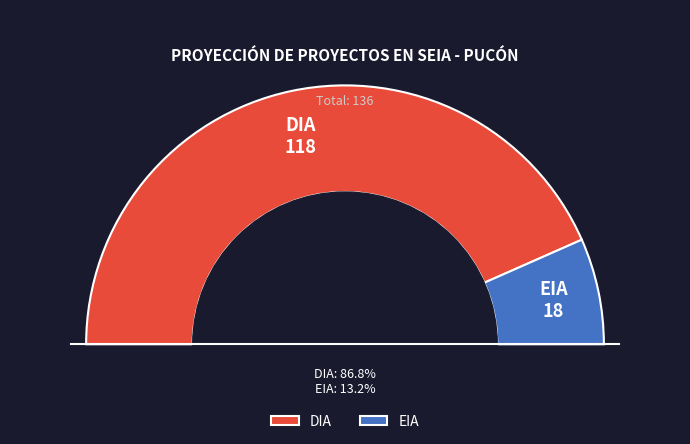

Do EIA and DIA together represent more than half of the pie?

Yes